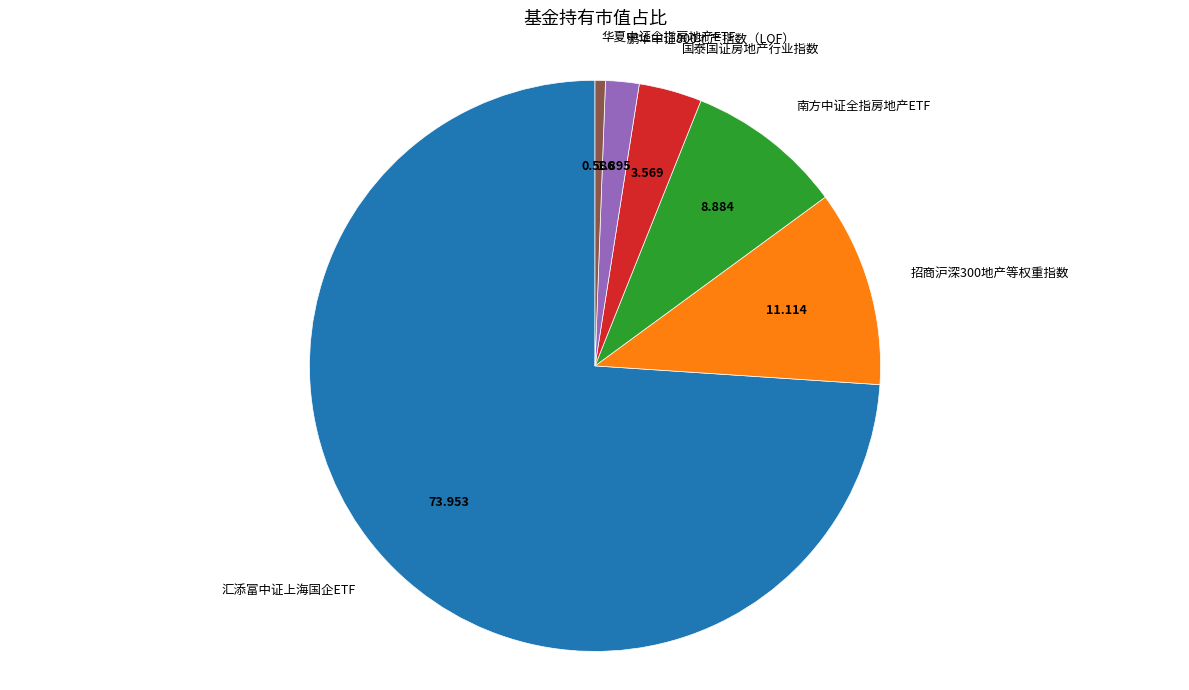

Is there a majority slice in this chart?

Yes